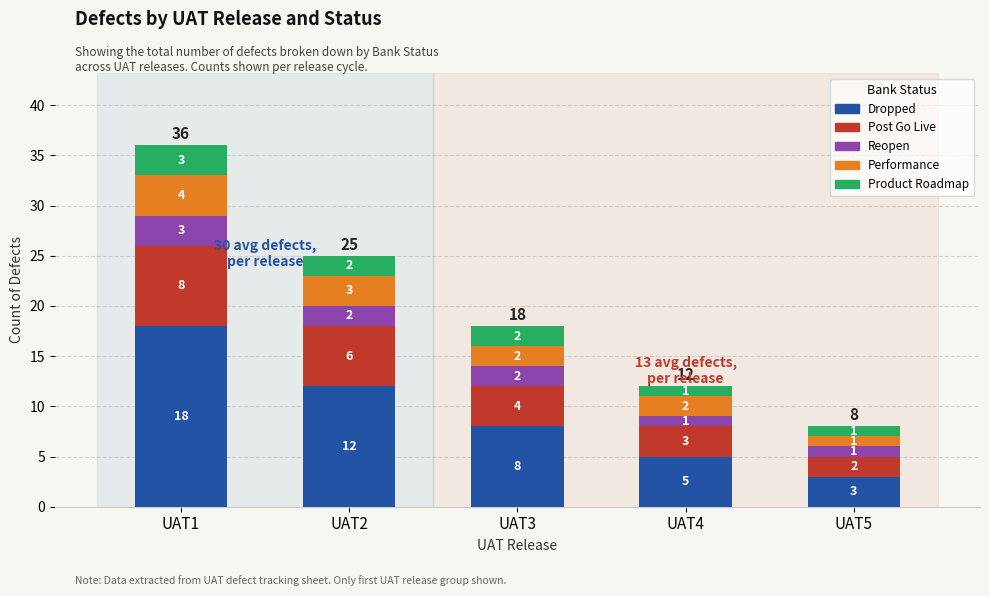

Count the number of categories in the chart.

5